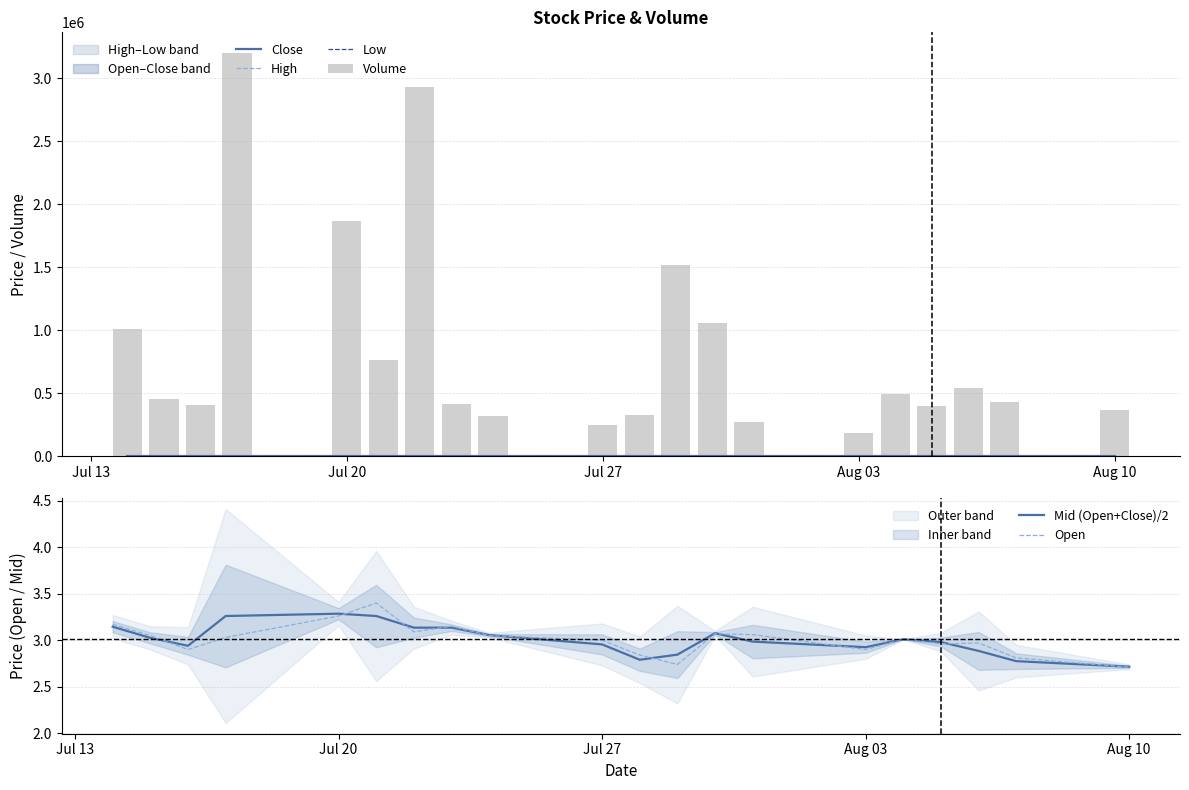

List the series in order of their peak value, lowest first.

Low, Mid (Open+Close)/2, Open, Close, High, Volume